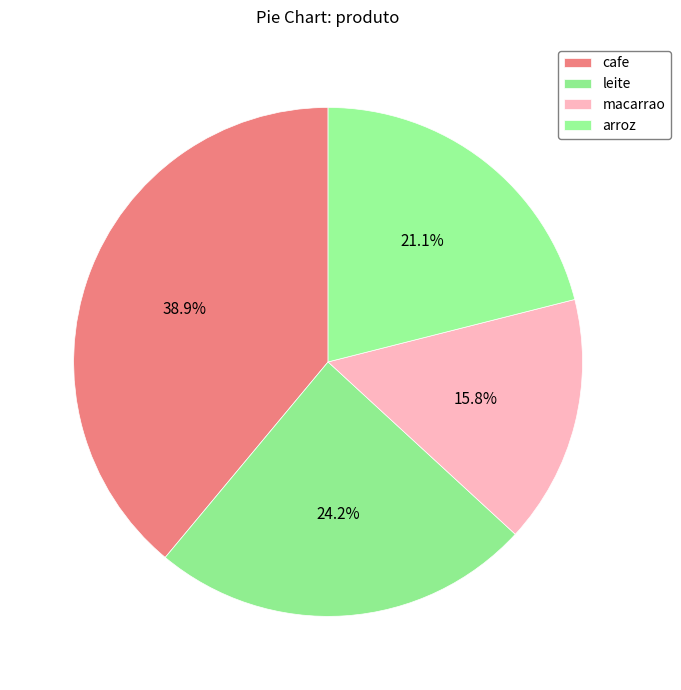

Count the number of slices in the pie.

4